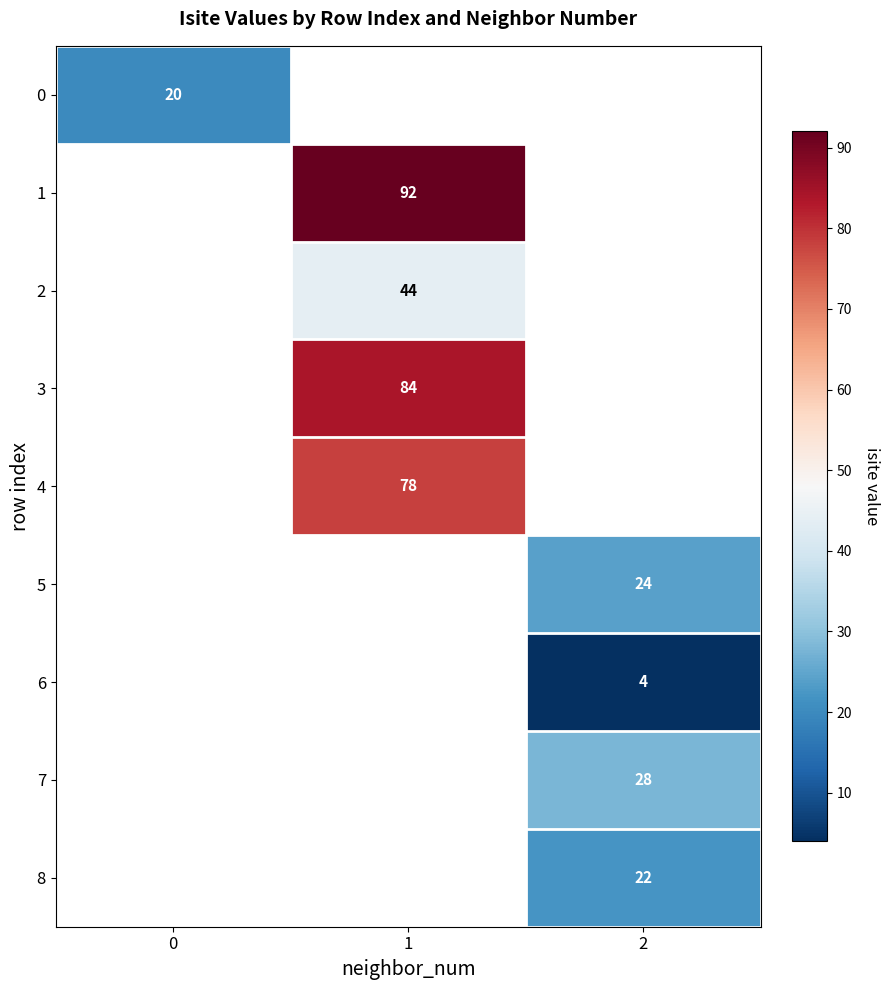

At which category does the chart reach its minimum across all series?

2